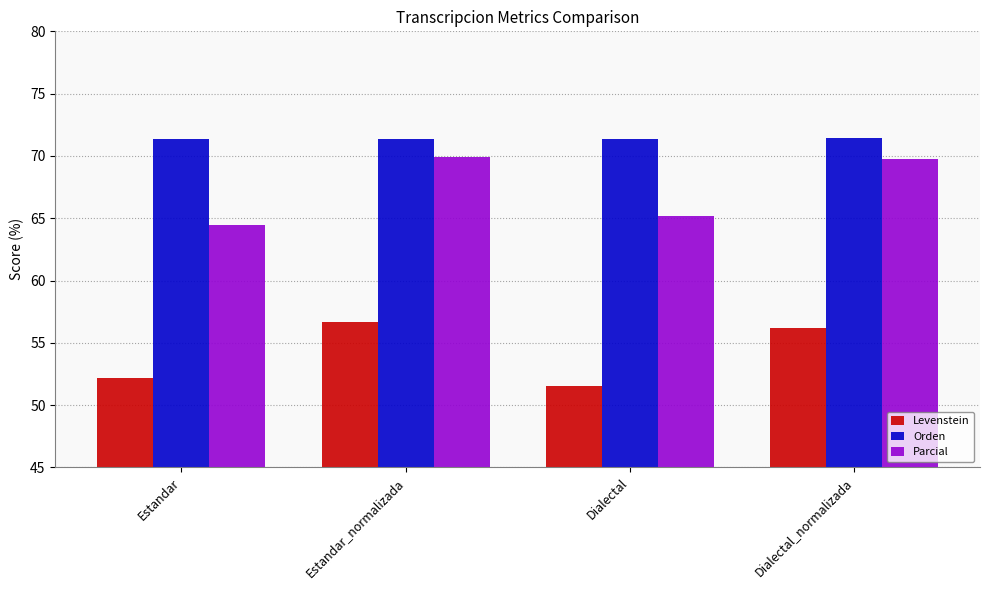

What is the greatest value displayed?

71.4